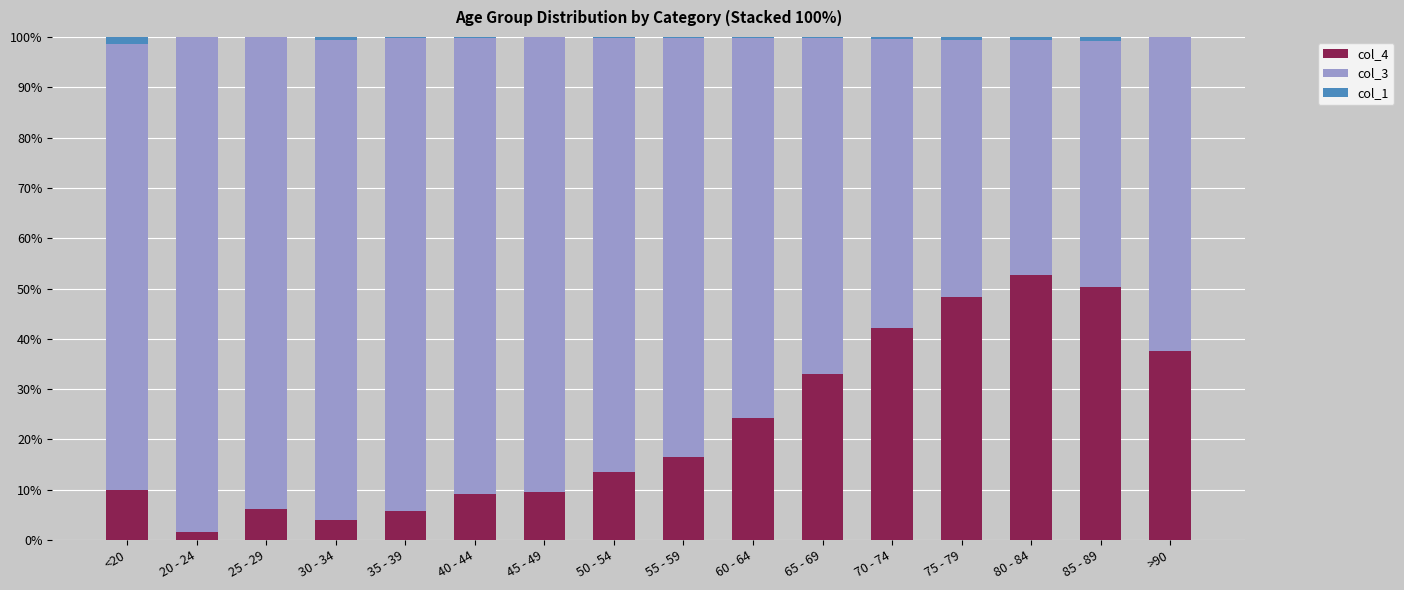

What is the sum of all col_4 values?

364.6